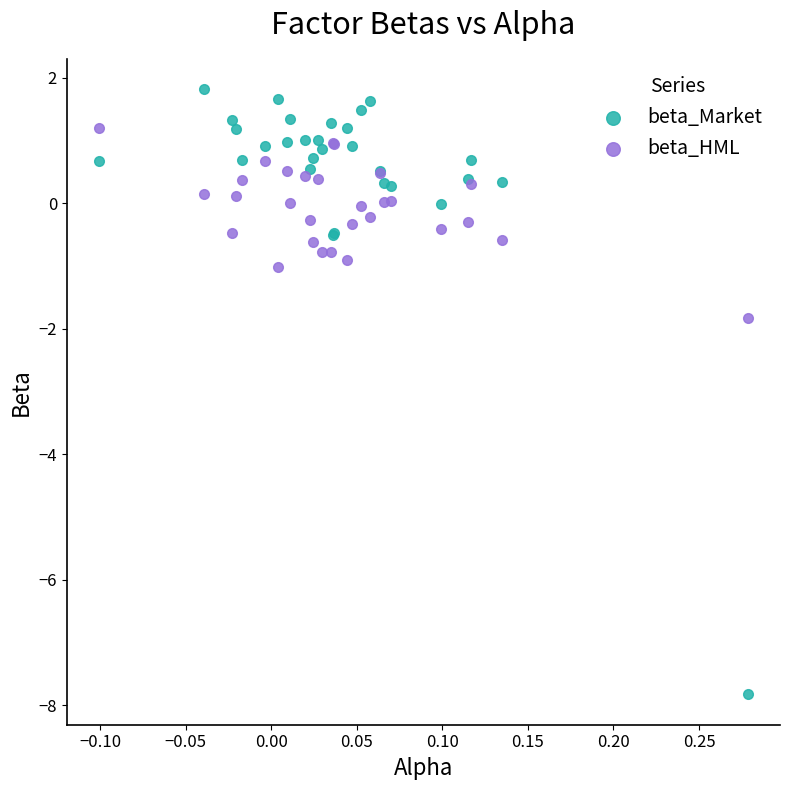

In the beta_Market series, what Y value is closest to -3?

-0.5